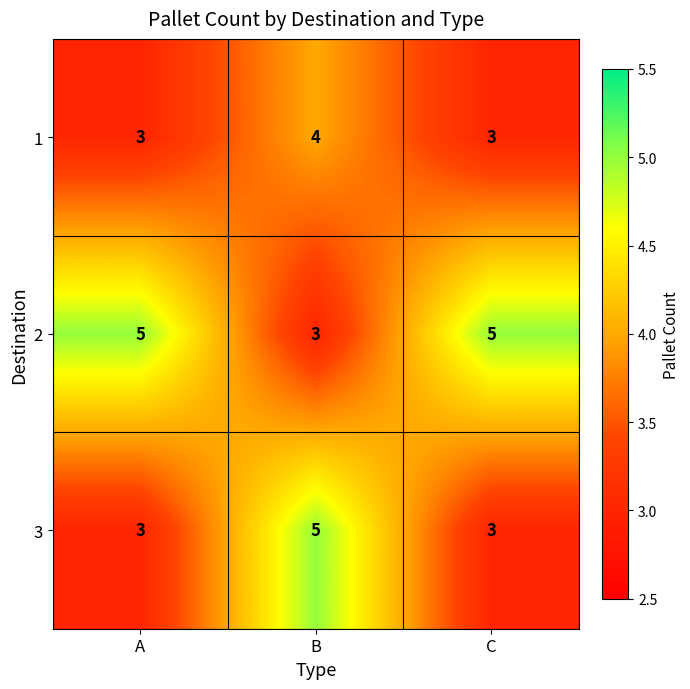

What is the total value across all series at C?

11